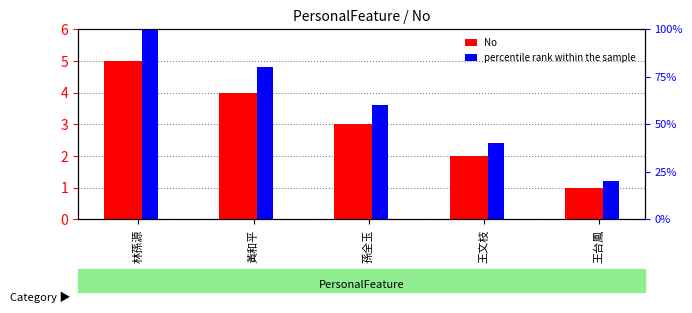

Which series has the largest range (max minus min)?

percentile rank within the sample